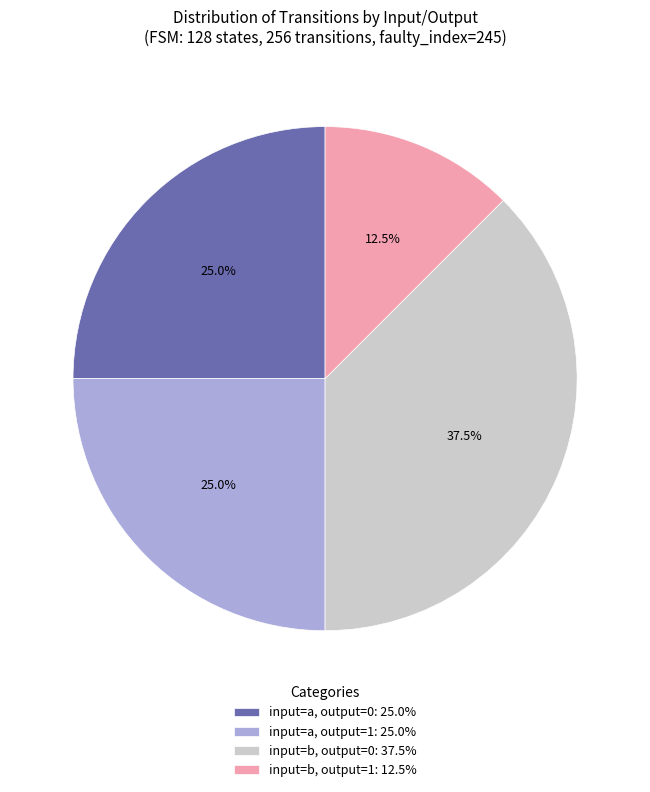

Approximately how many times larger is the value at input=a, output=0: 25.0% compared to input=b, output=0: 37.5%?

0.7